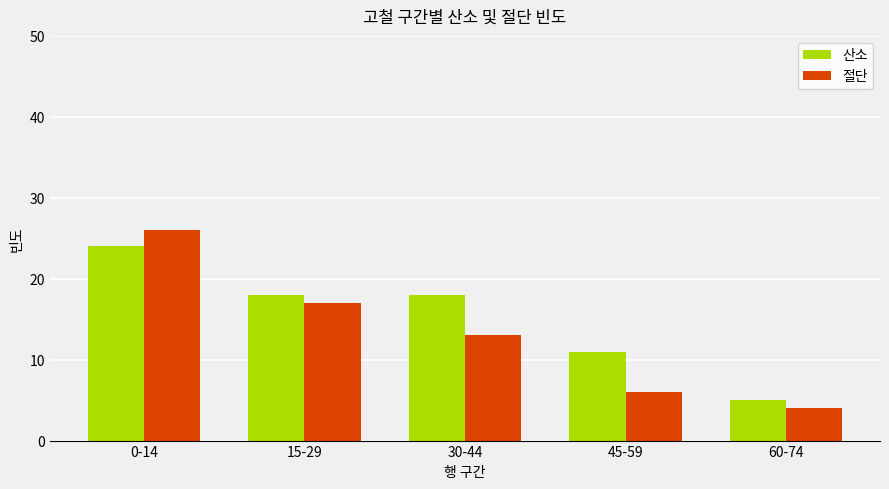

Rank the series by their maximum value, from lowest to highest.

산소, 절단